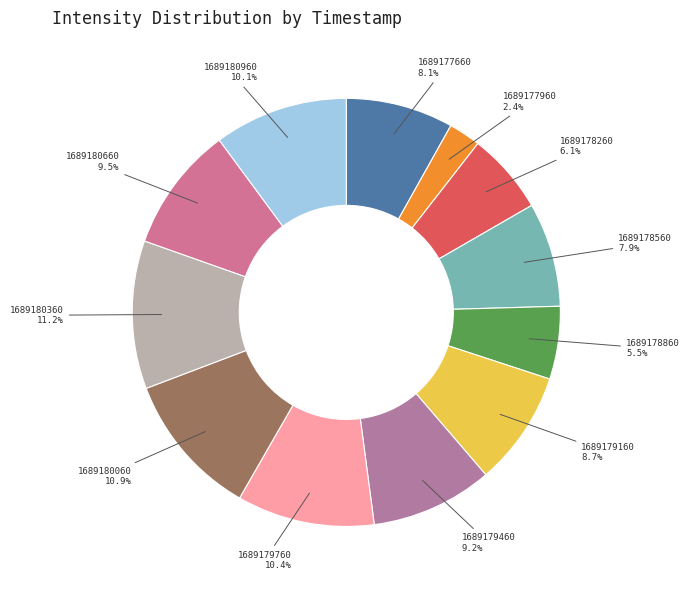

Does 1689177960 account for over 50% of the chart?

No